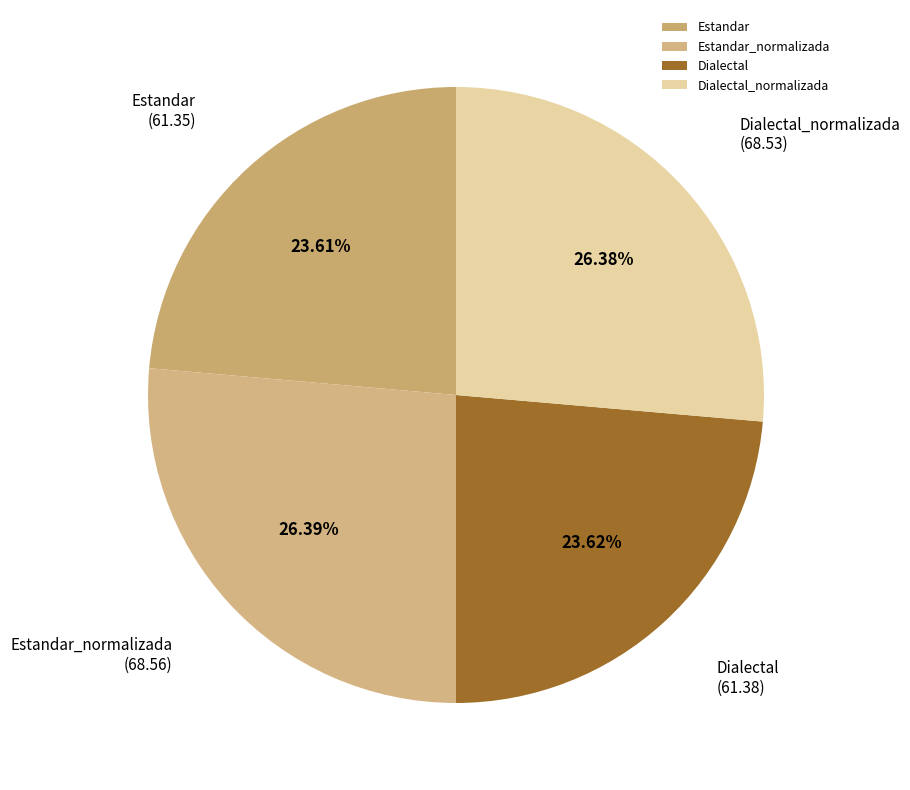

Combined, what portion of the pie is Estandar_normalizada and Estandar?

50.0%